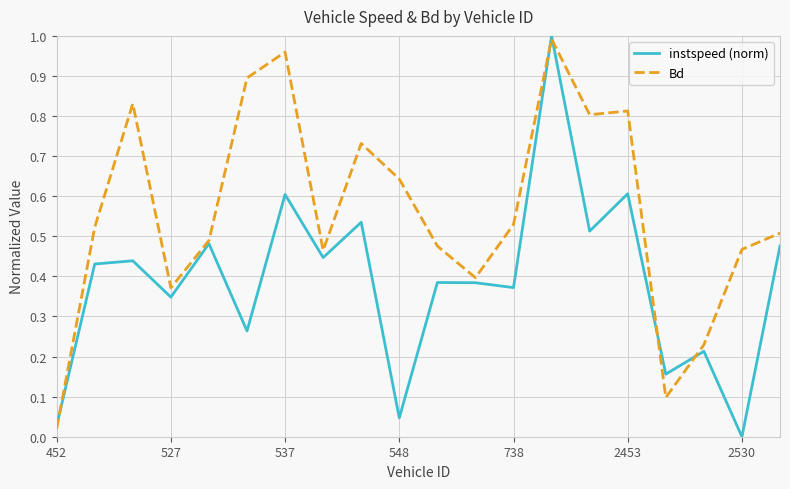

Rank the series by their average value, from highest to lowest.

Bd, instspeed (norm)